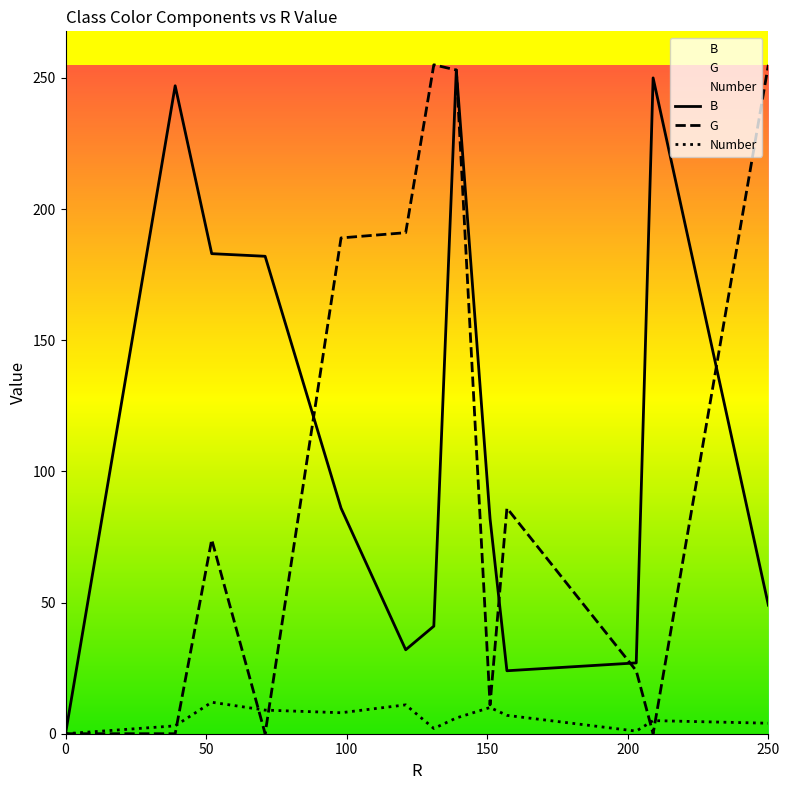

In Number, how many points are lower than both neighbors (excluding endpoints)?

3